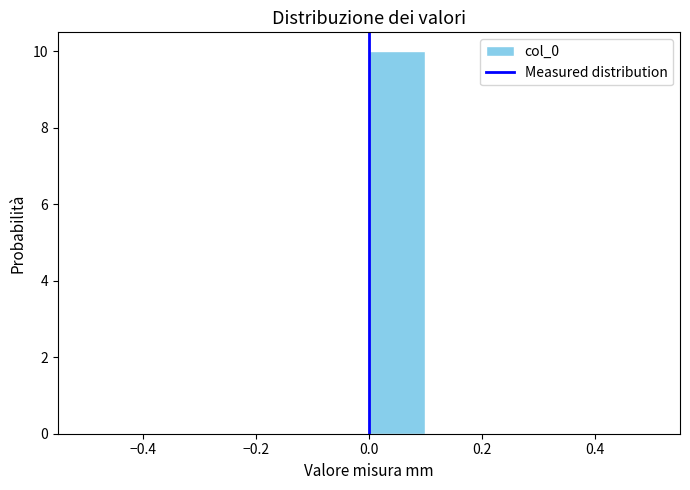

Which range on the x-axis has the tallest bar?

0.0 to 0.1